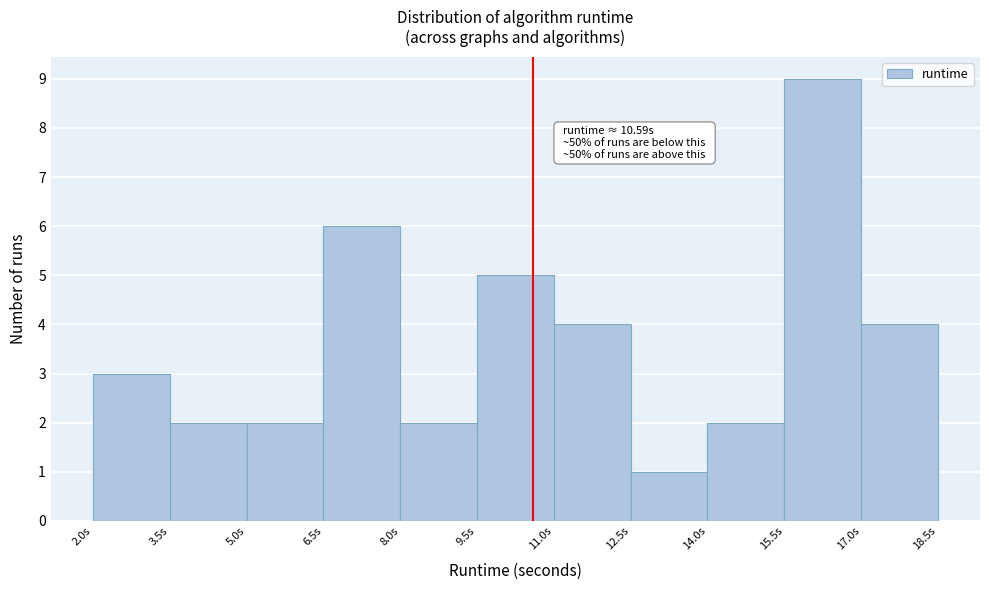

Which range on the x-axis has the tallest bar?

15.5 to 17.0